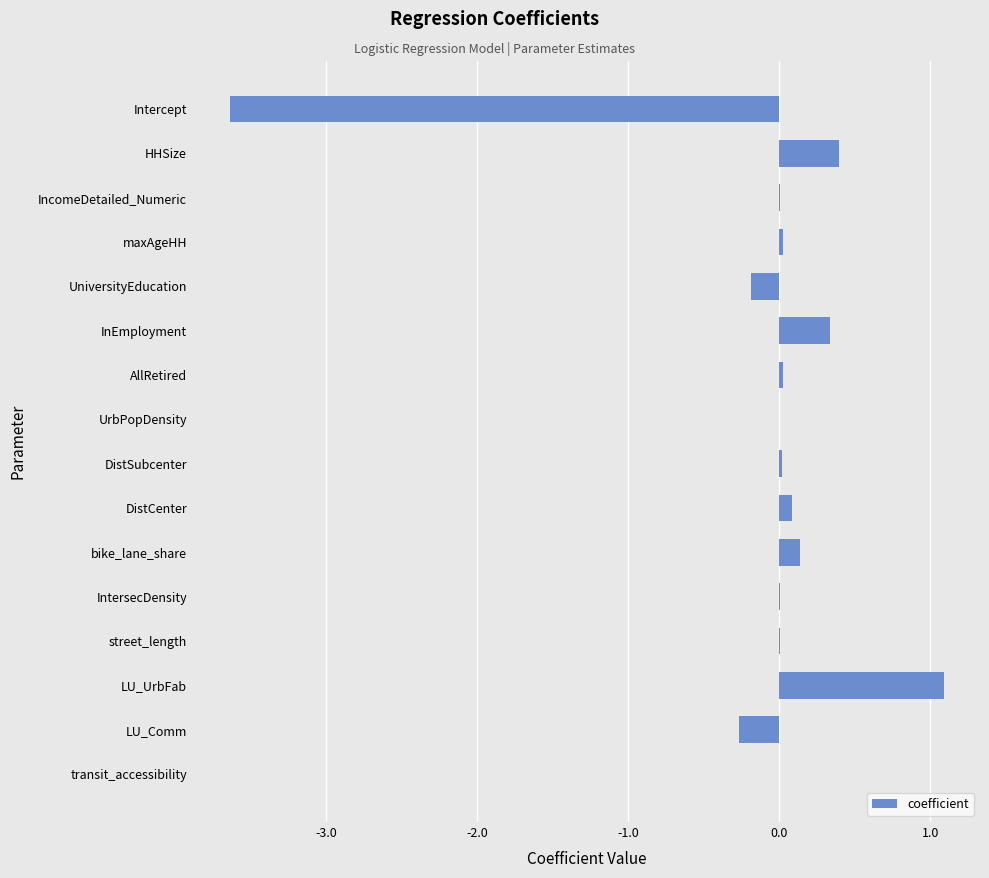

True or false: the data shows -0.0 at transit_accessibility.

True